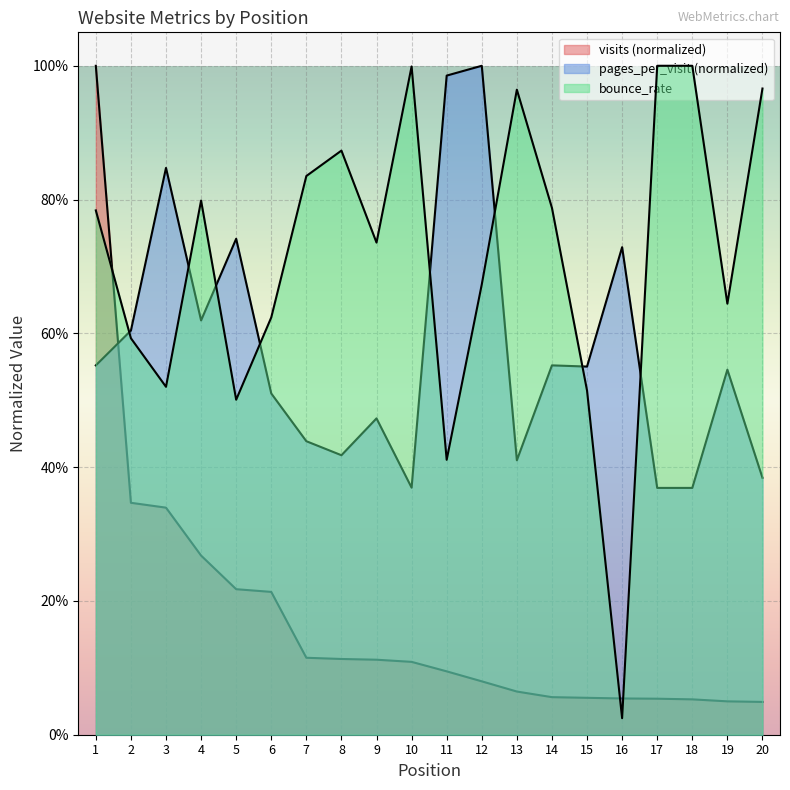

At 19, list the series in order from largest to smallest.

bounce_rate, pages_per_visit, visits